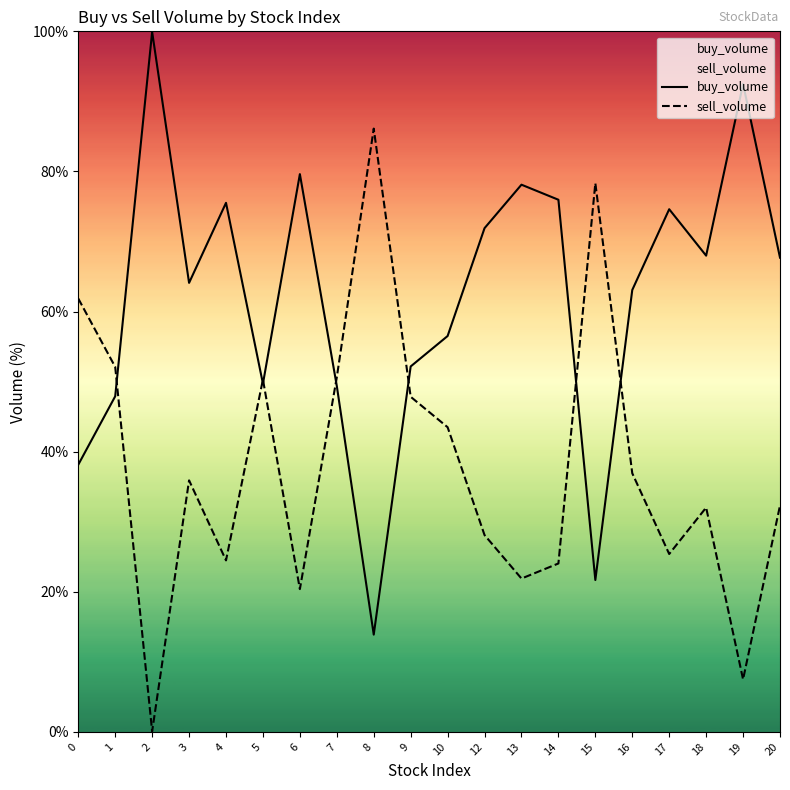

List the labels in order of sell_volume value, smallest first.

2, 19, 6, 13, 14, 4, 17, 12, 18, 20, 3, 16, 10, 9, 5, 7, 1, 0, 15, 8